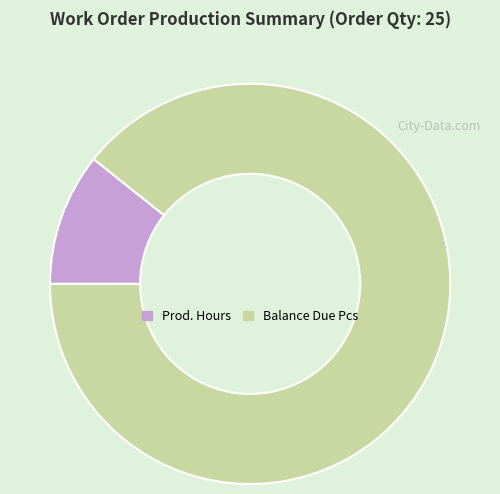

How many segments does this pie chart have?

2